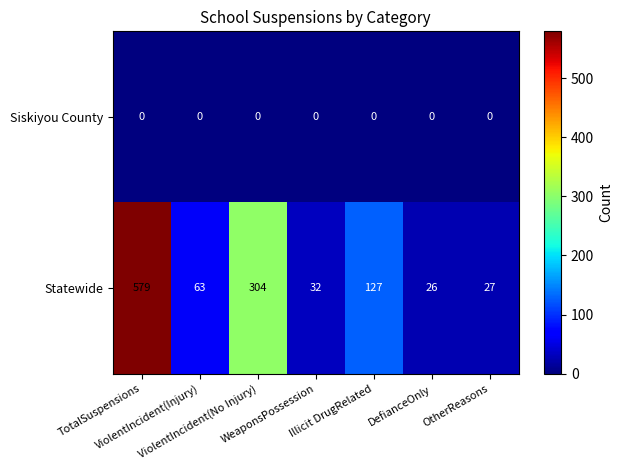

List the series in order of their overall mean, highest first.

Statewide, Siskiyou County